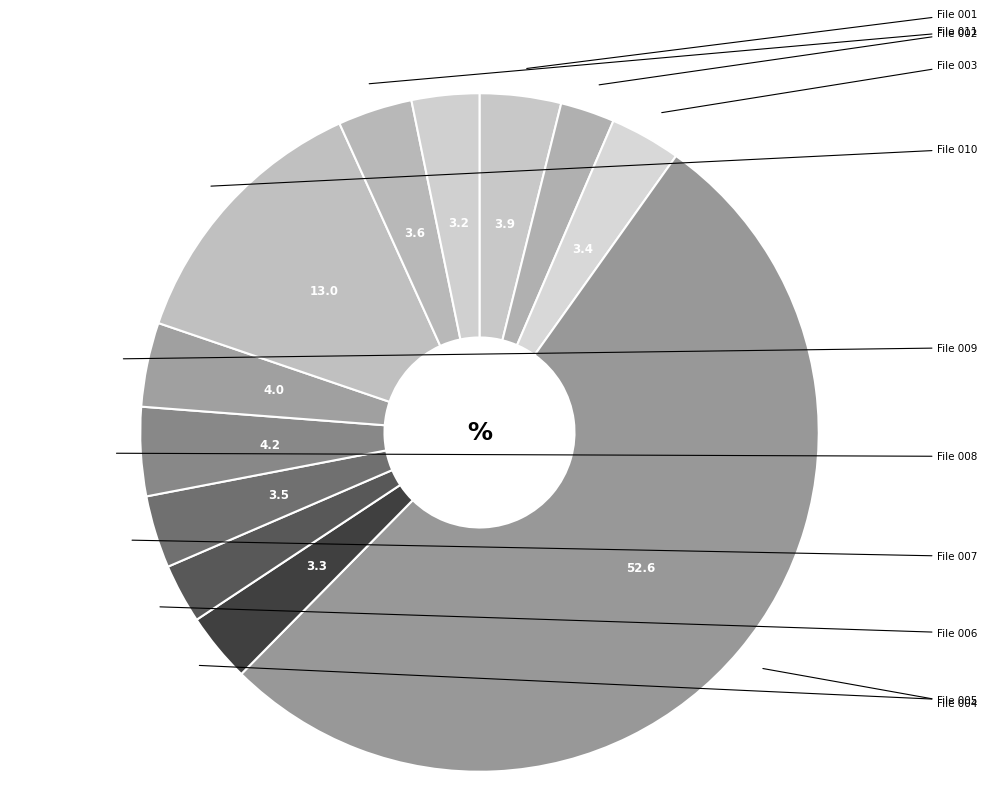

Is it true that File 002 is 3% of the pie?

True